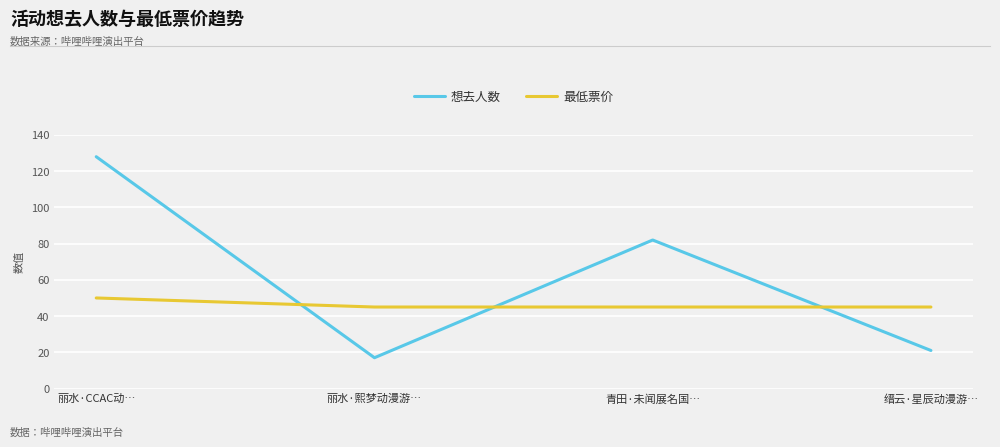

In 想去人数, how many points are higher than both neighbors (excluding endpoints)?

1